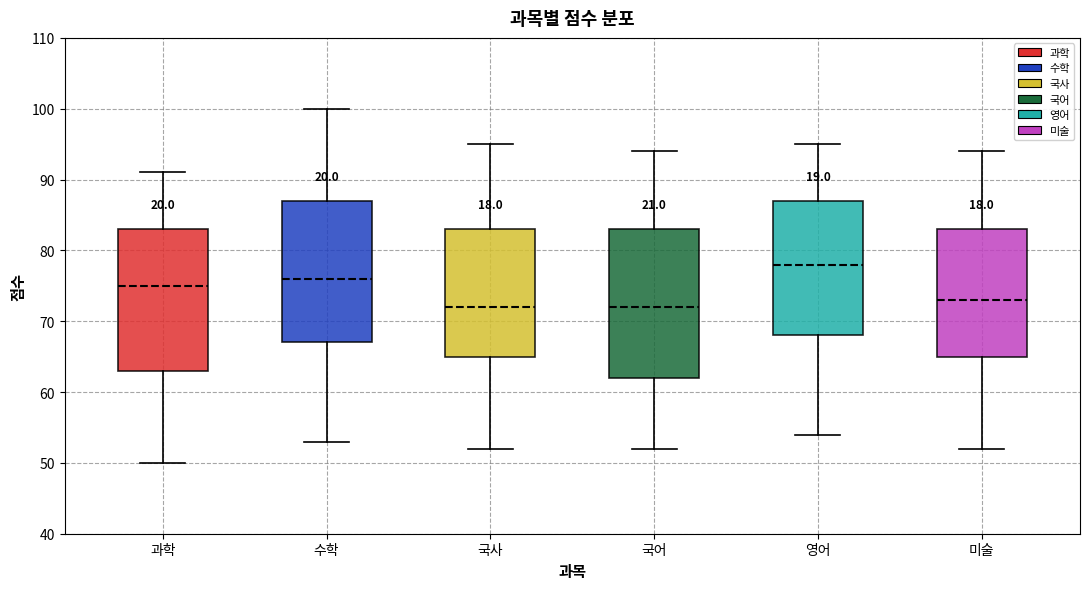

Reading left to right, read every box against the y-axis: the position of its median line, the range the box covers, and the ends of its whiskers. The values are not printed on the chart, so give them approximately, as read against the axis.

과학: median 75, box 63 to 83, whiskers 50 to 91
수학: median 76, box 67 to 87, whiskers 53 to 100
국사: median 72, box 65 to 83, whiskers 52 to 95
국어: median 72, box 62 to 83, whiskers 52 to 94
영어: median 78, box 68 to 87, whiskers 54 to 95
미술: median 73, box 65 to 83, whiskers 52 to 94